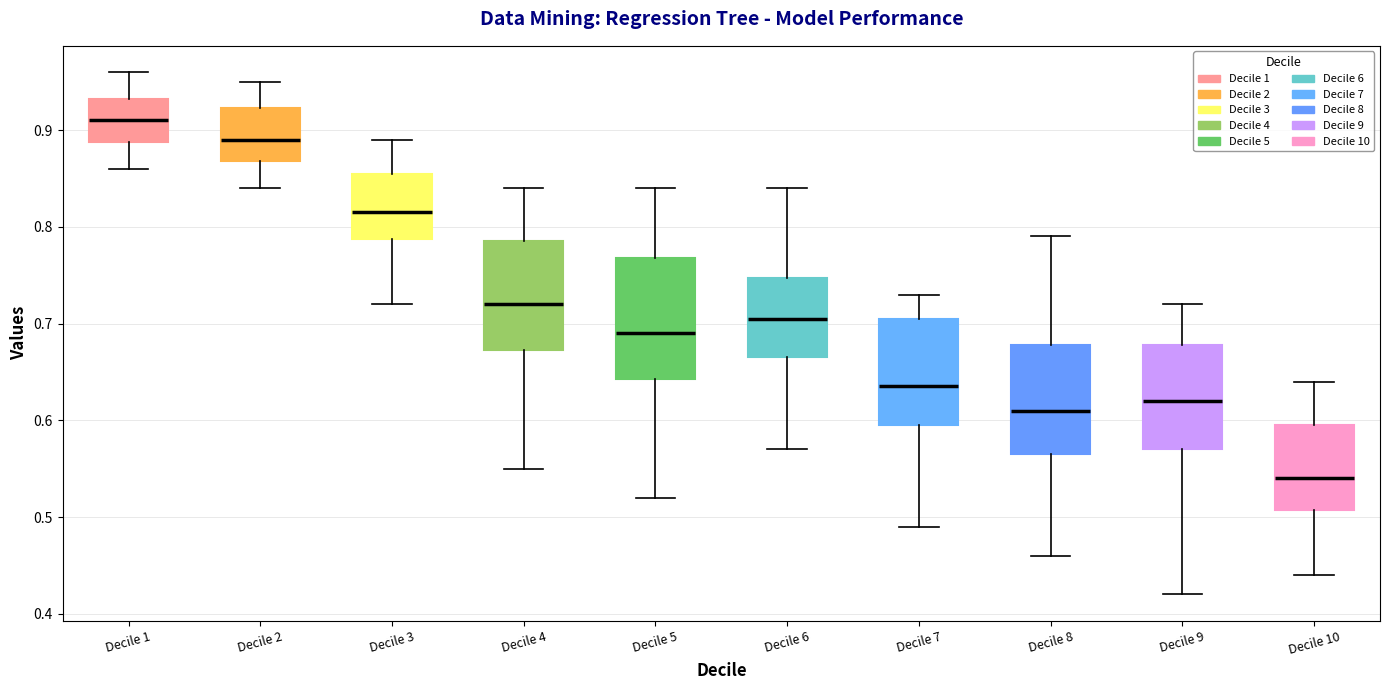

Reading left to right, read every box against the y-axis: the position of its median line, the range the box covers, and the ends of its whiskers. The values are not printed on the chart, so give them approximately, as read against the axis.

Decile 1: median 0.91, box 0.89 to 0.93, whiskers 0.86 to 0.96
Decile 2: median 0.89, box 0.87 to 0.92, whiskers 0.84 to 0.95
Decile 3: median 0.82, box 0.79 to 0.86, whiskers 0.72 to 0.89
Decile 4: median 0.72, box 0.67 to 0.79, whiskers 0.55 to 0.84
Decile 5: median 0.69, box 0.64 to 0.77, whiskers 0.52 to 0.84
Decile 6: median 0.71, box 0.67 to 0.75, whiskers 0.57 to 0.84
Decile 7: median 0.64, box 0.60 to 0.71, whiskers 0.49 to 0.73
Decile 8: median 0.61, box 0.57 to 0.68, whiskers 0.46 to 0.79
Decile 9: median 0.62, box 0.57 to 0.68, whiskers 0.42 to 0.72
Decile 10: median 0.54, box 0.51 to 0.60, whiskers 0.44 to 0.64